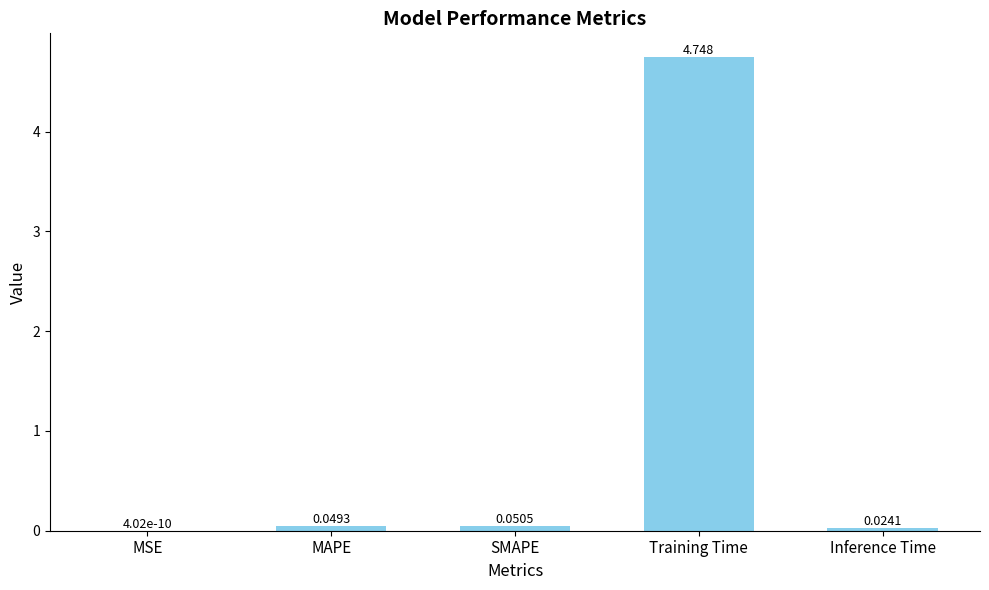

Where is the data nearest to the value 2?

SMAPE